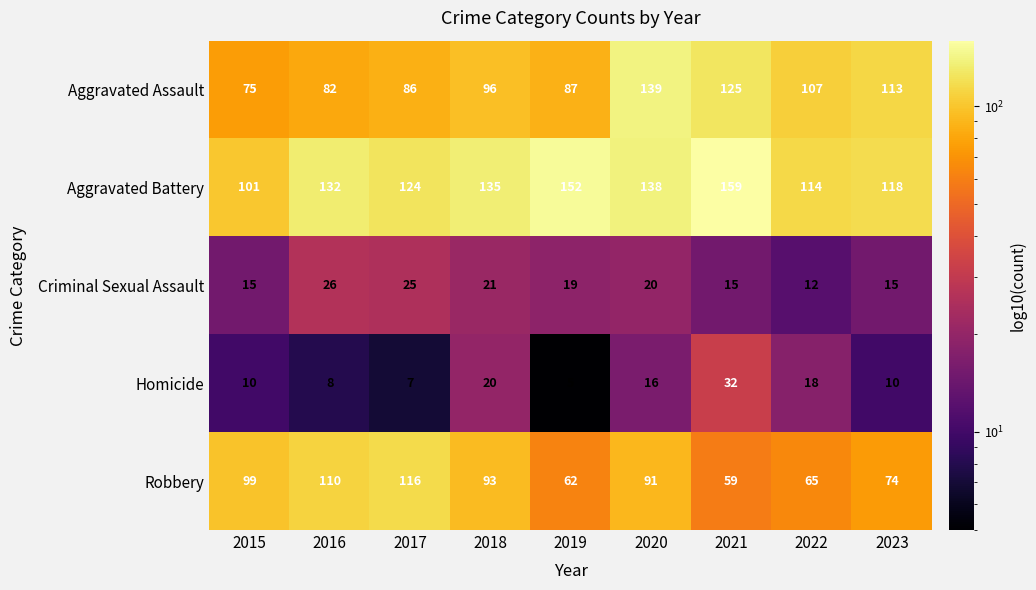

What is the total value across all series at 2015?

300